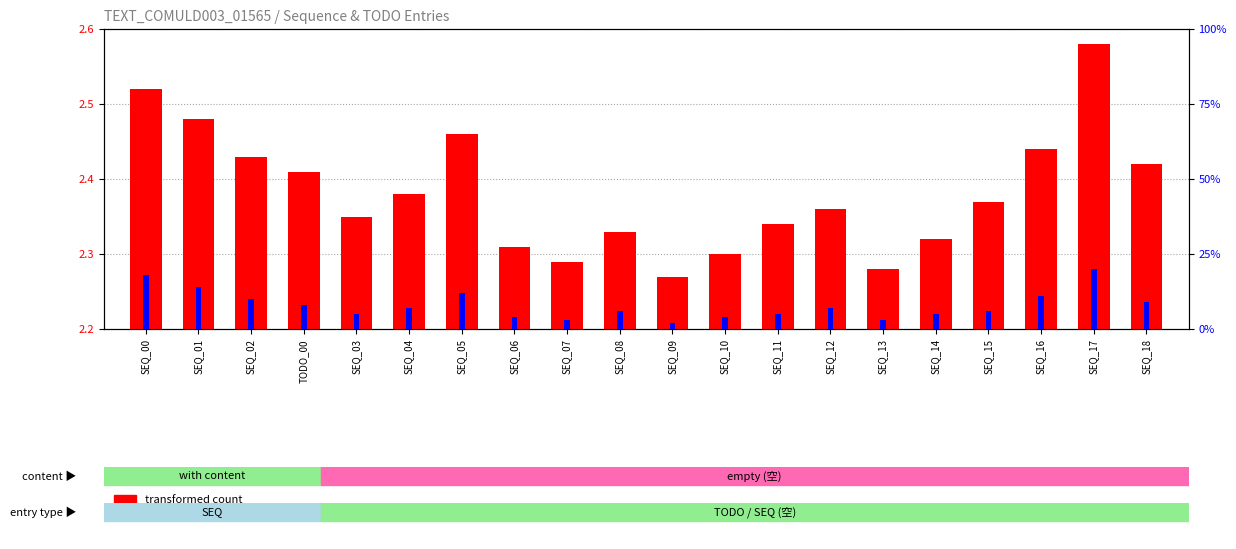

Count the number of data series in this chart.

2